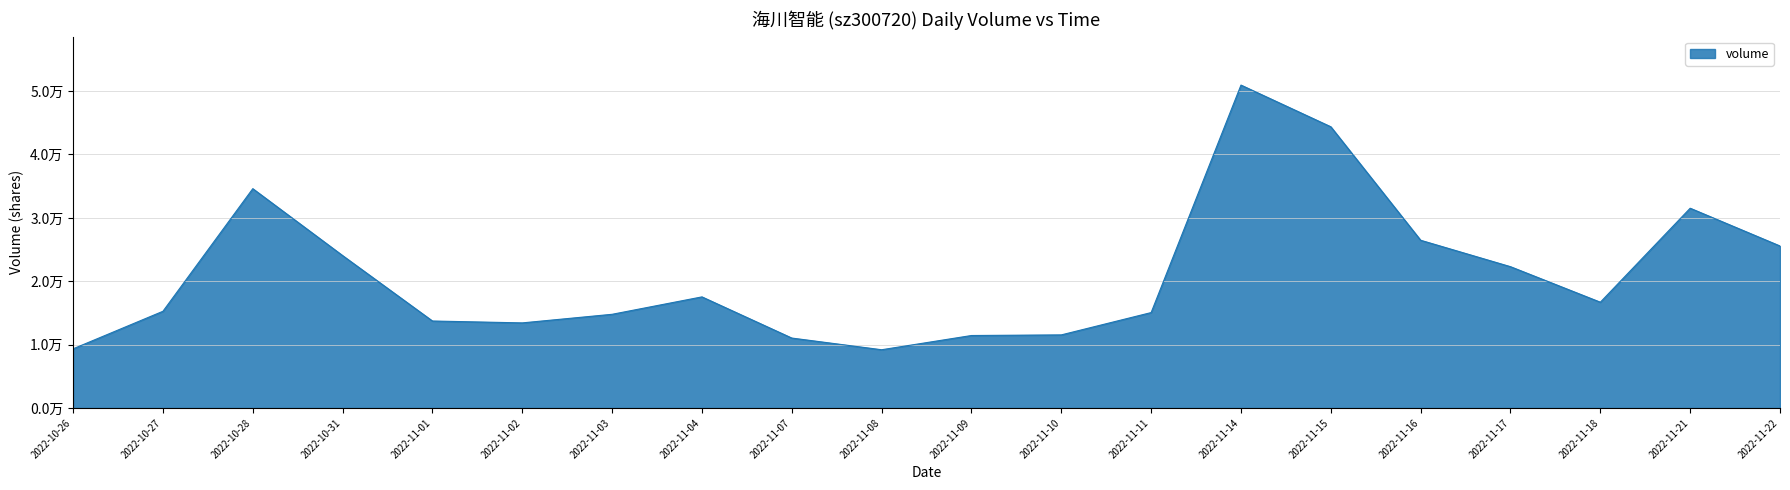

What is the label of the 6th point from the left?

2022-11-02